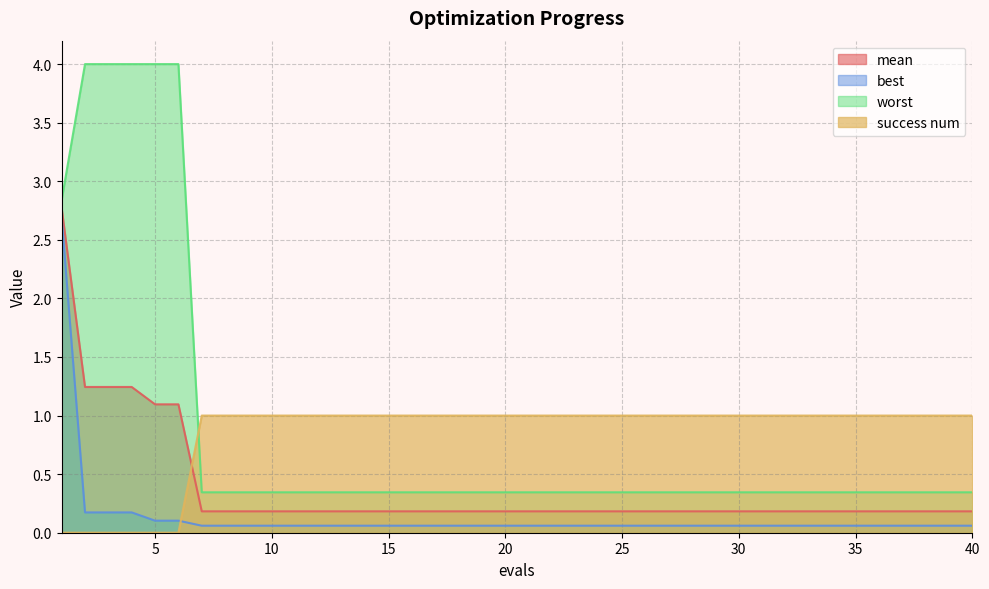

True or false: worst has more than 2 interior local peaks.

False